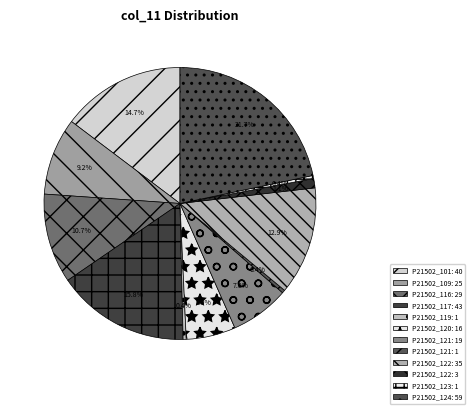

What is the largest slice in the pie chart?

P21502_124